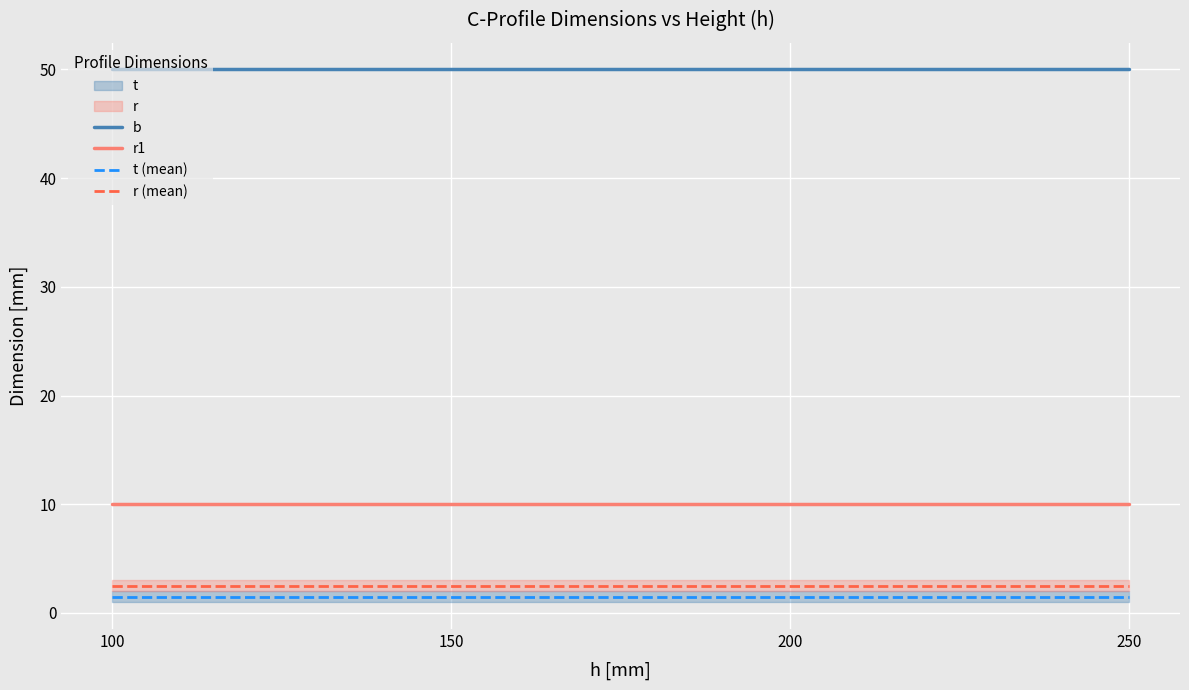

What is the sum of the t (mean) values at 250 and 100?

3.0